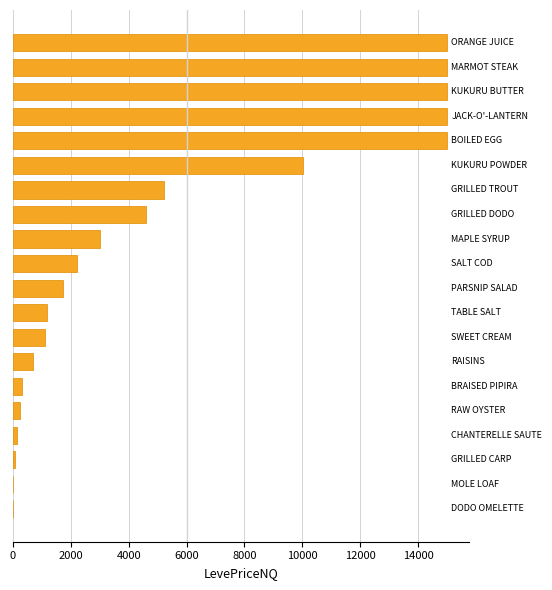

What is the maximum value shown in the chart?

15000.0